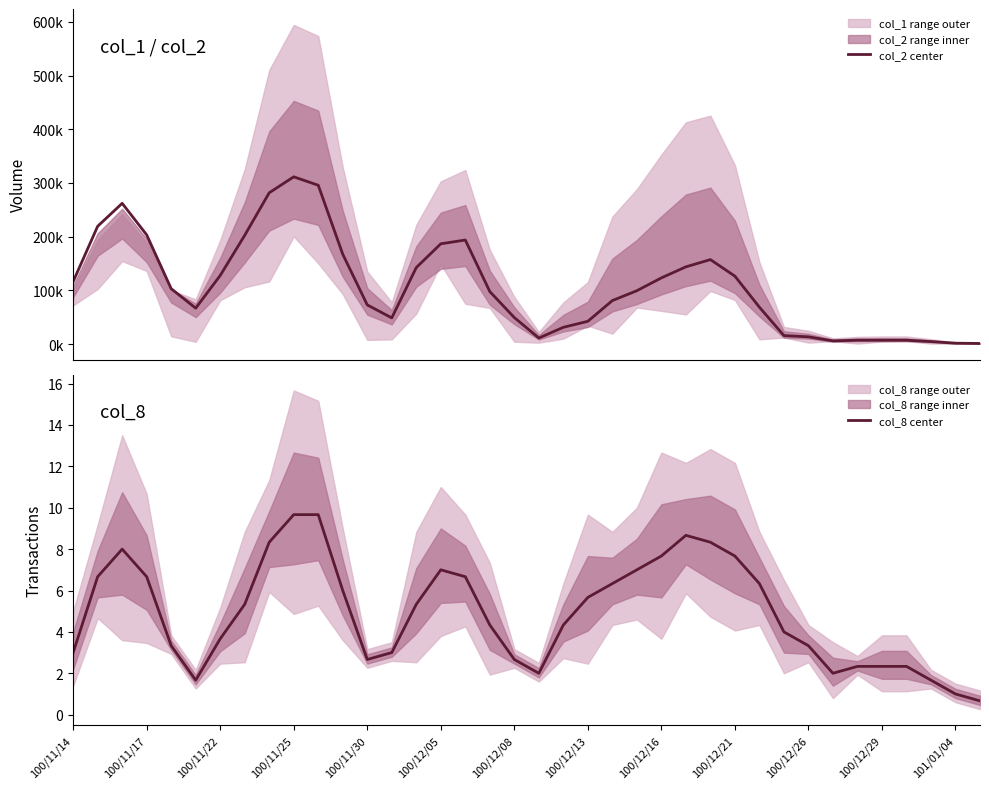

Is it true that col_2 center equals 193680.0 at 16?

True